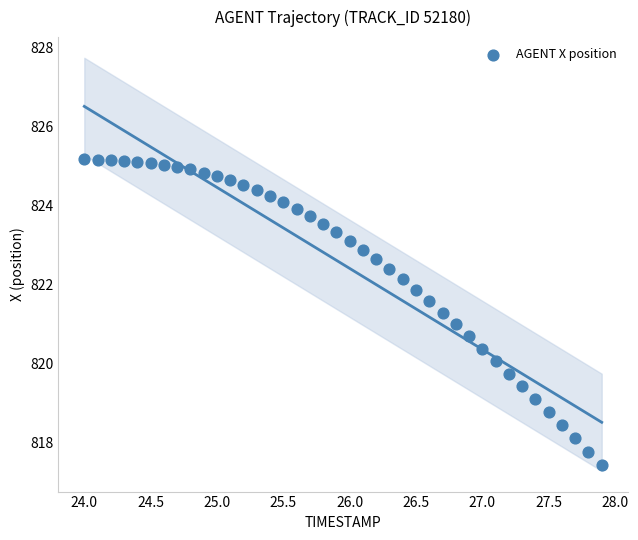

What is the range of Y values (max minus min)?

7.7